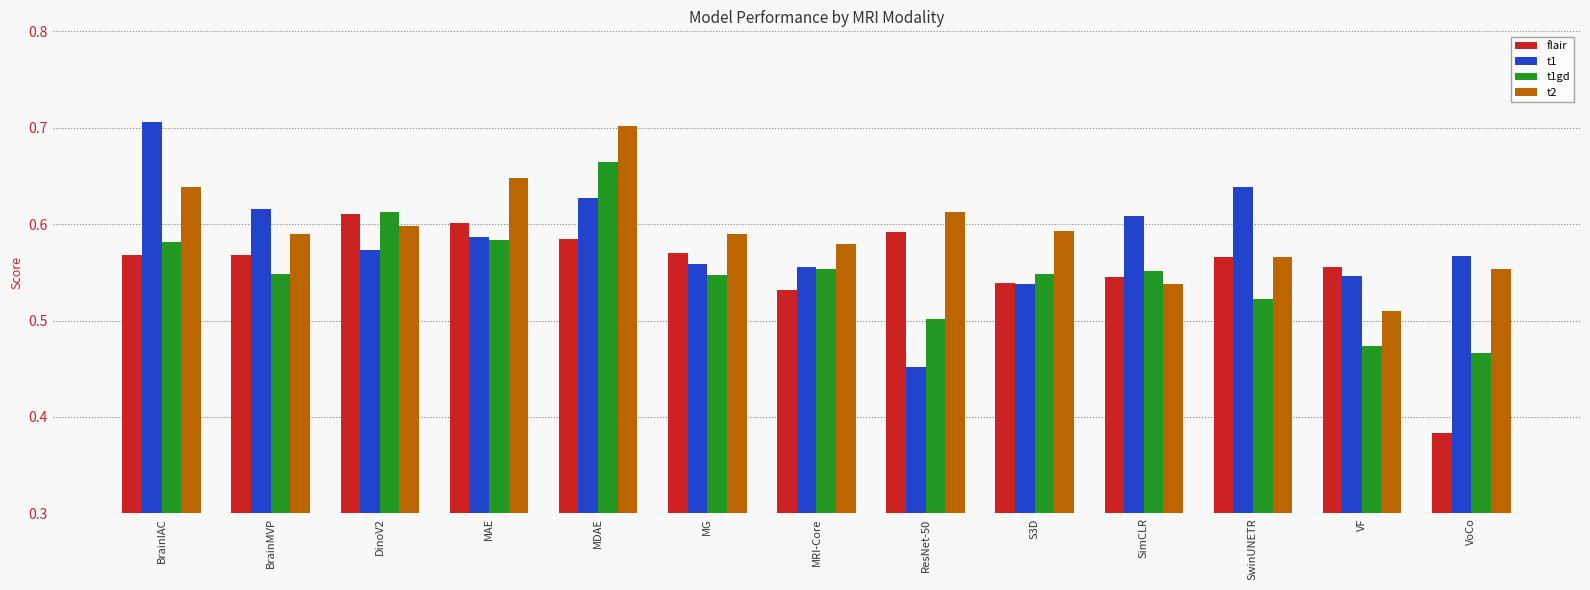

The value of t1gd at MG is 0.5. True or false?

True